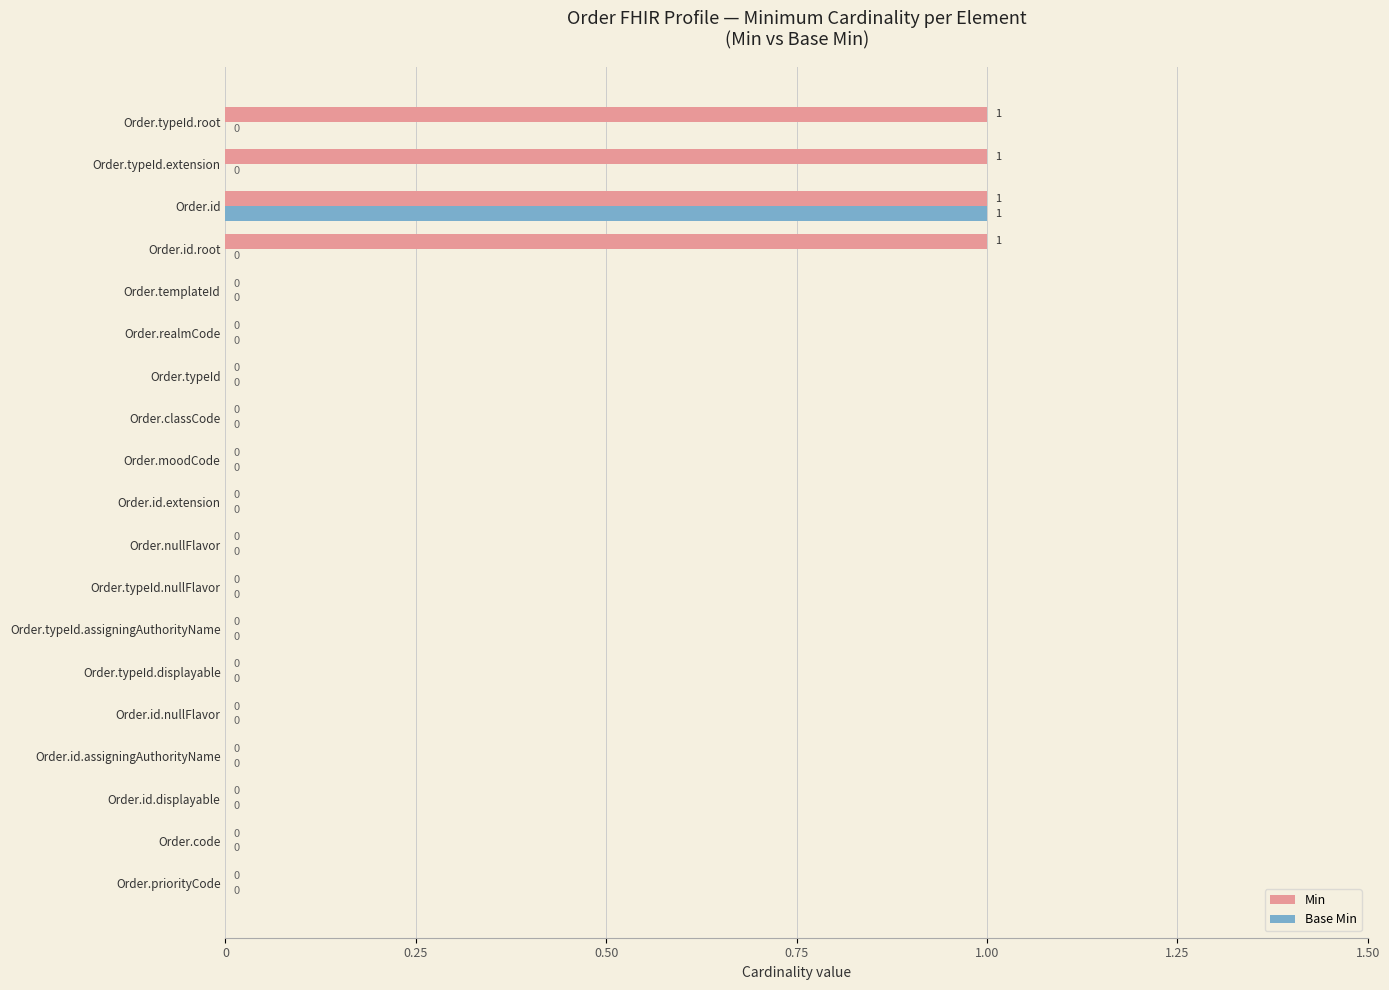

How many Min values are between 0 and 1?

19